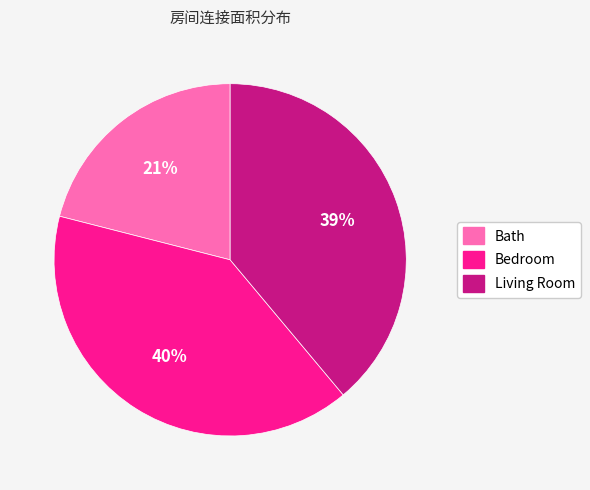

Which slice is the largest?

Bedroom